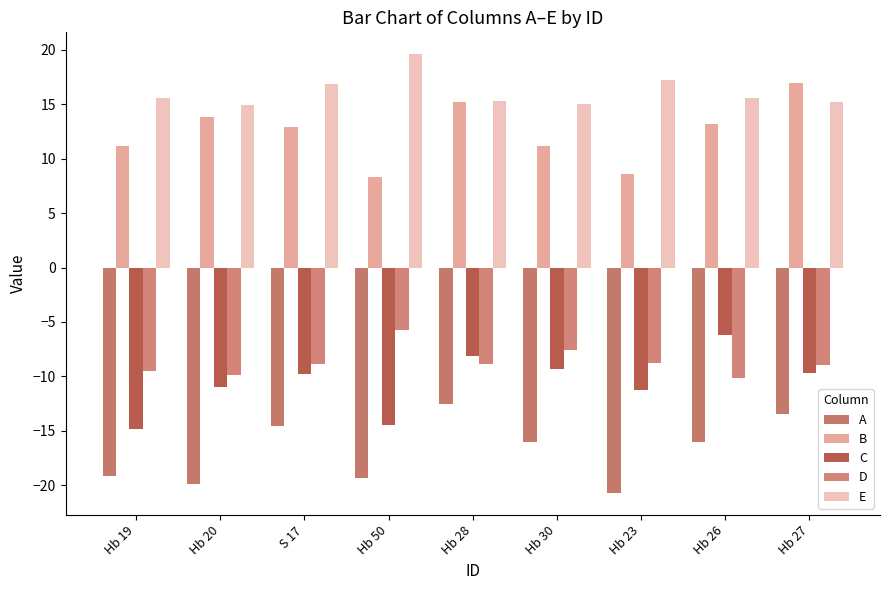

What is the value of the B bar at the 1st from the left?

11.2